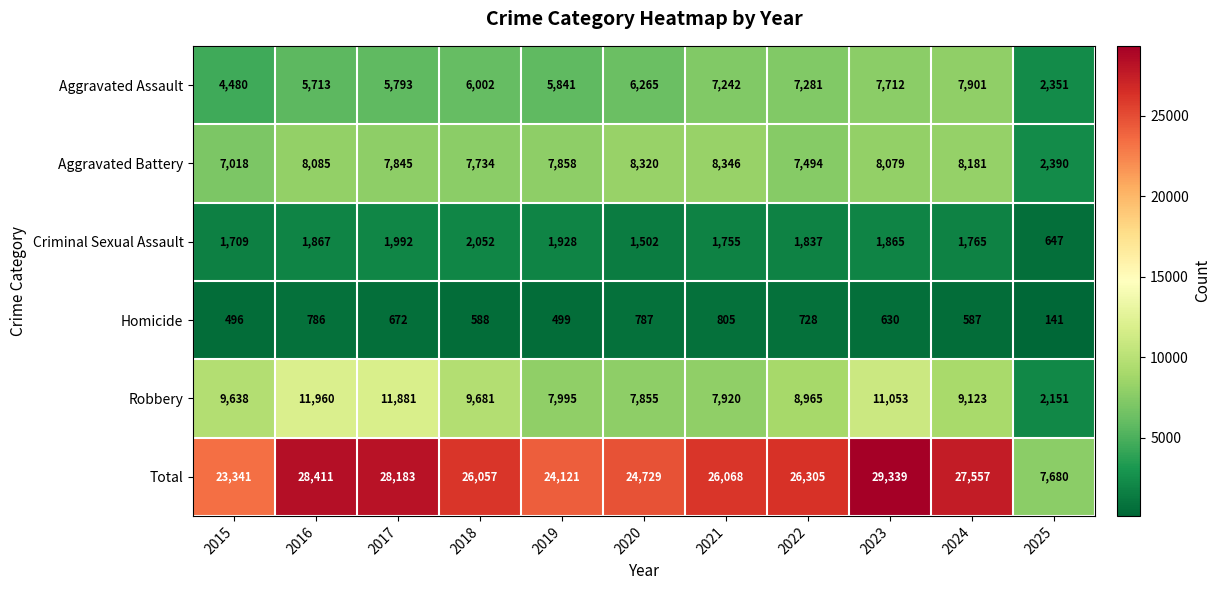

The Aggravated Battery series shows 8085 at 2016. True or false?

True